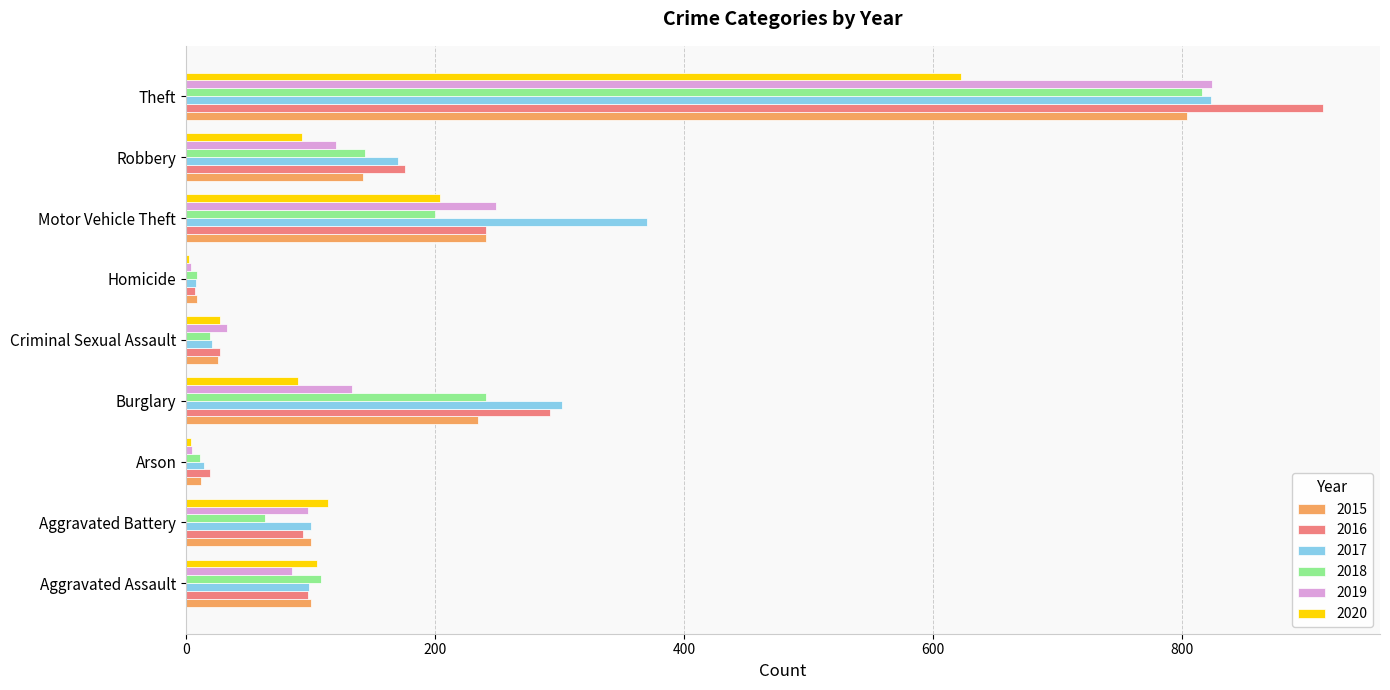

The value of 2019 at Robbery is 204. True or false?

False